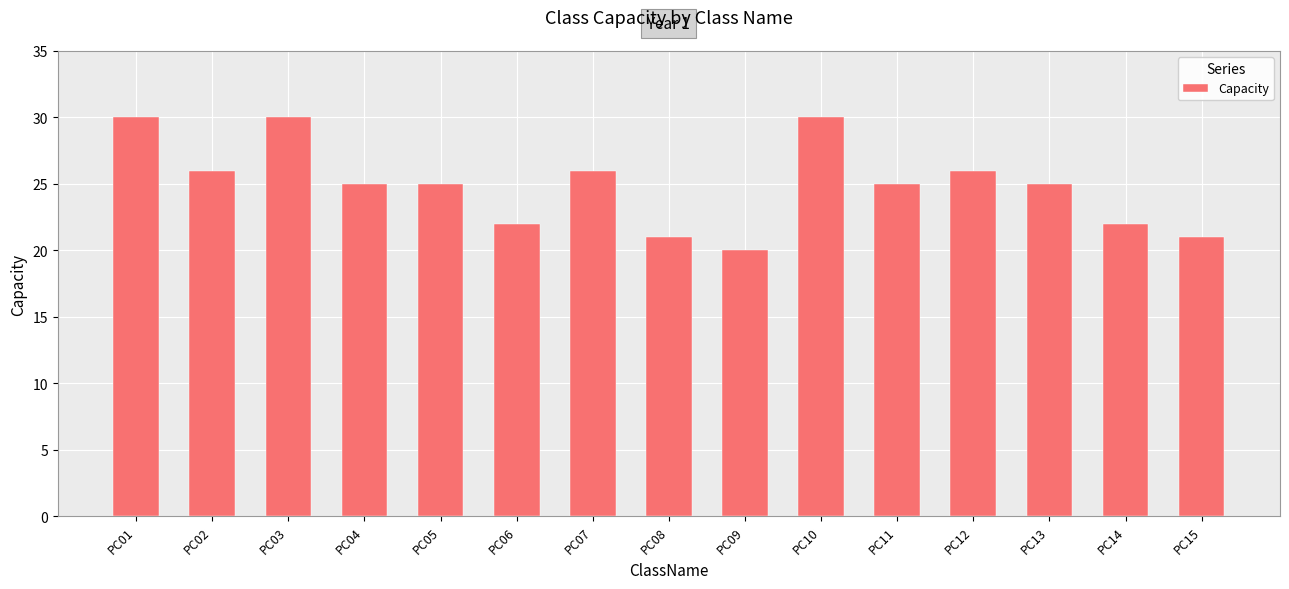

Does the chart contain any negative values?

No